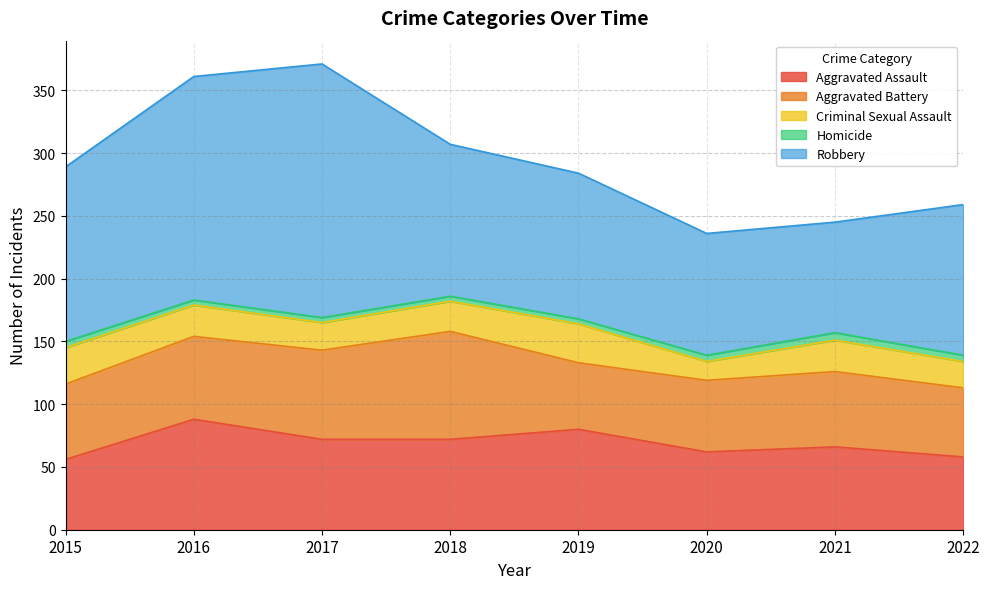

True or false: Criminal Sexual Assault and Aggravated Assault intersect in this chart.

False